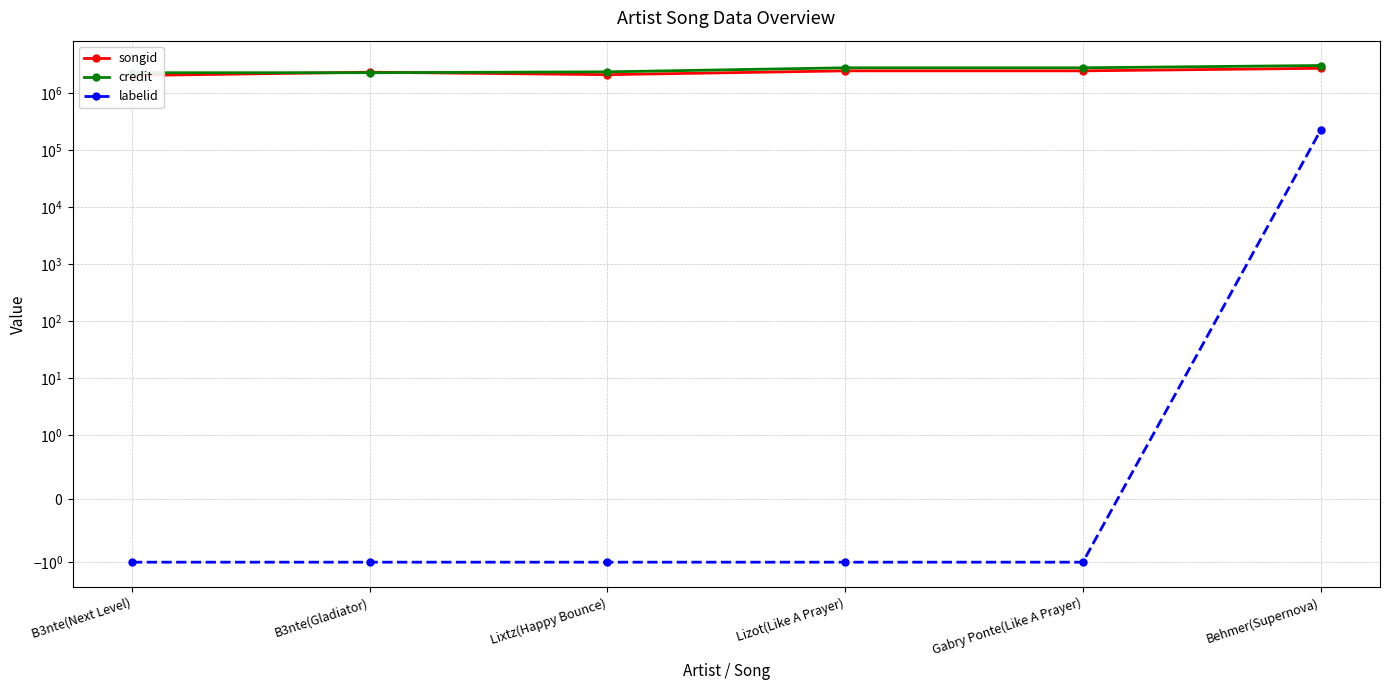

What is the total value across all series at Lixtz(Happy Bounce)?

4526866